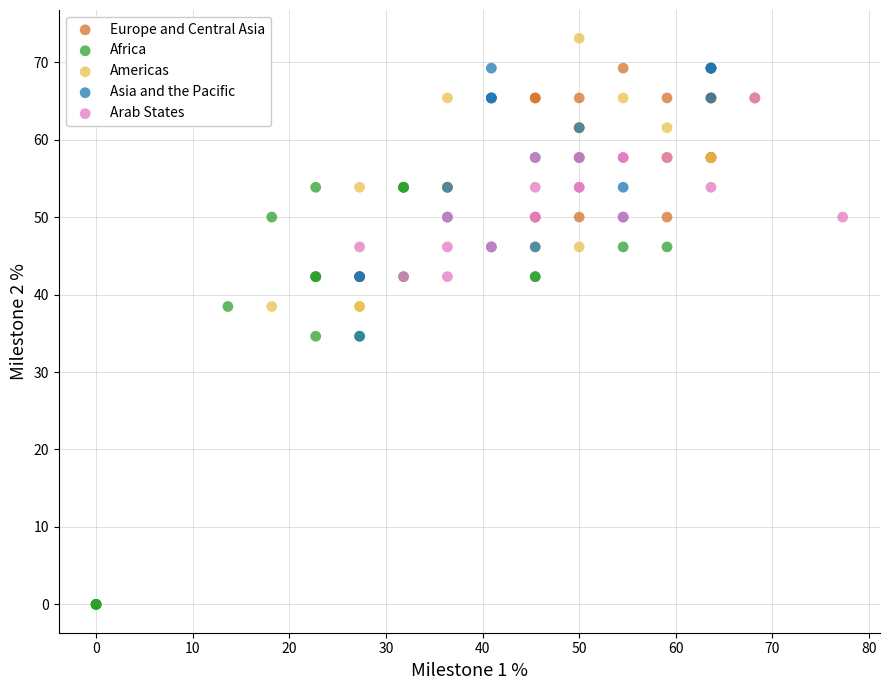

What are all the series names shown in the legend?

Europe and Central Asia, Africa, Americas, Asia and the Pacific, Arab States